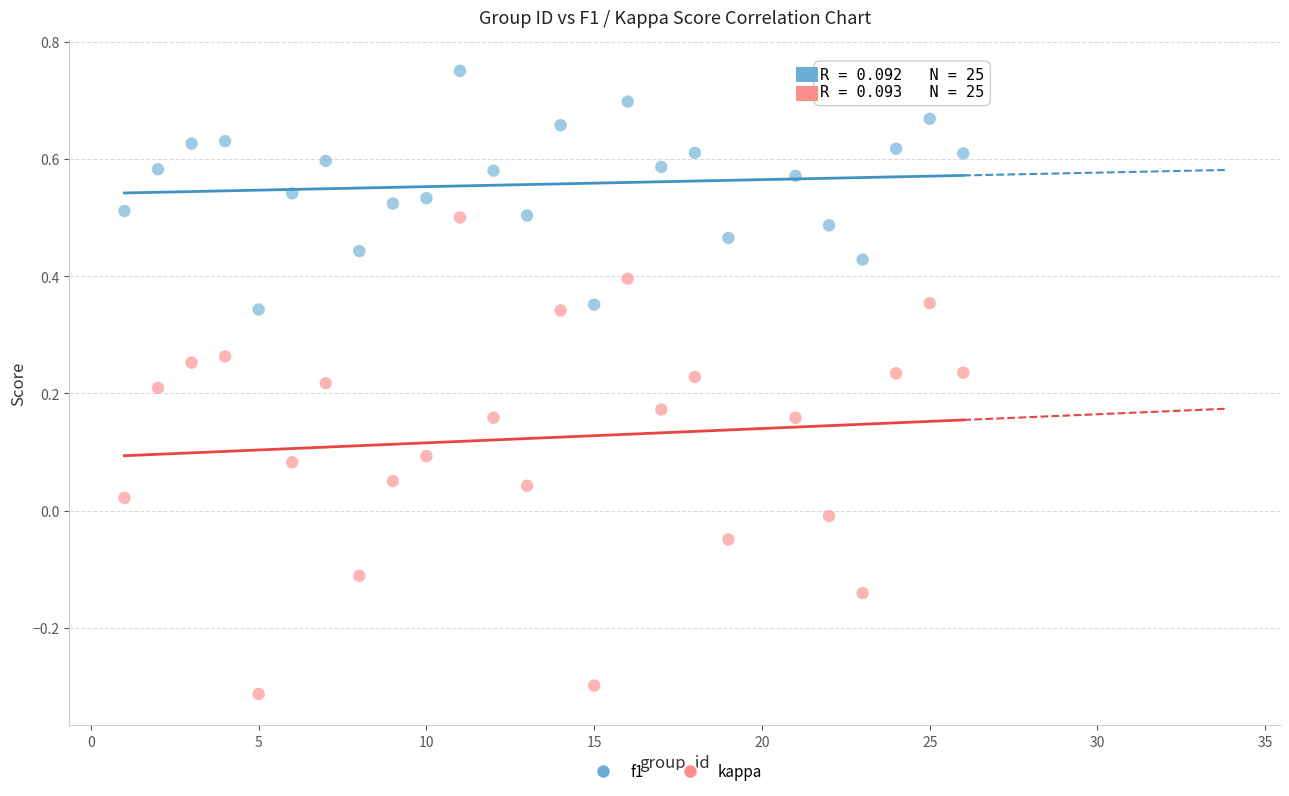

Which series reaches the maximum Y coordinate?

f1